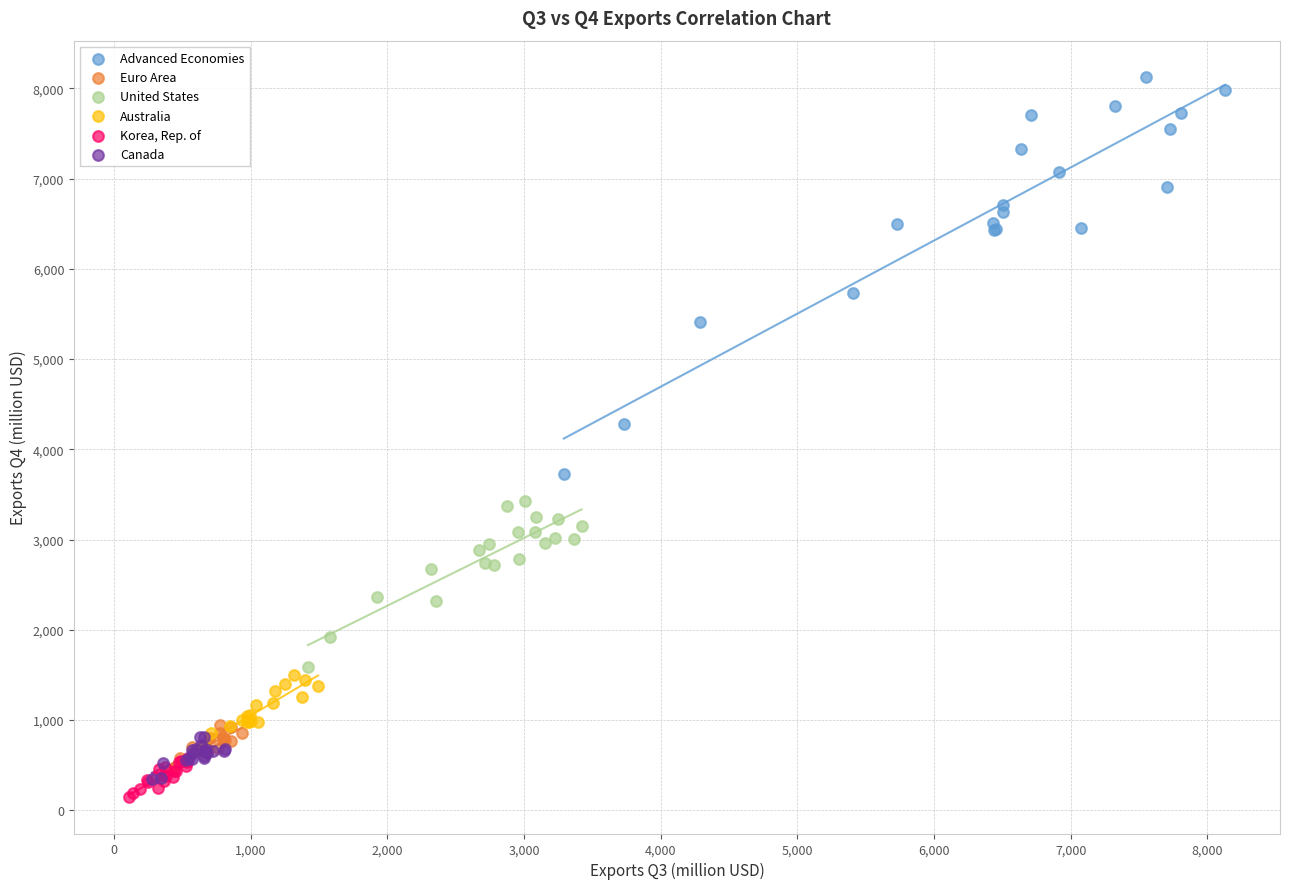

Which series has the widest spread of Y values?

Advanced Economies